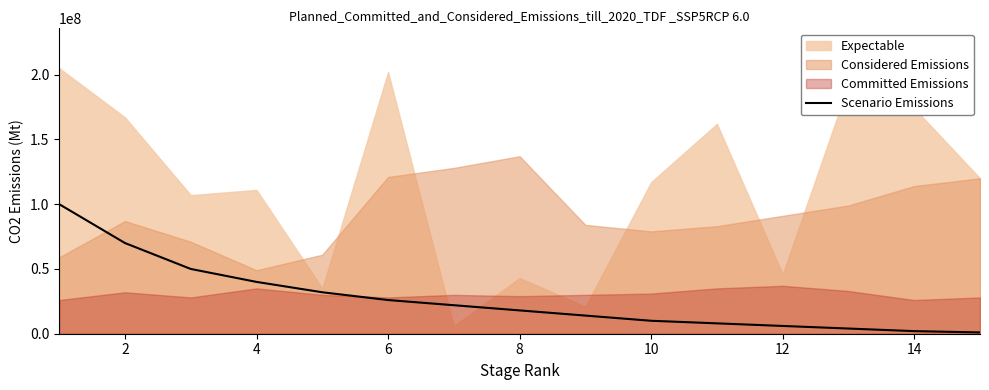

Count the number of values greater than 18000000.

7